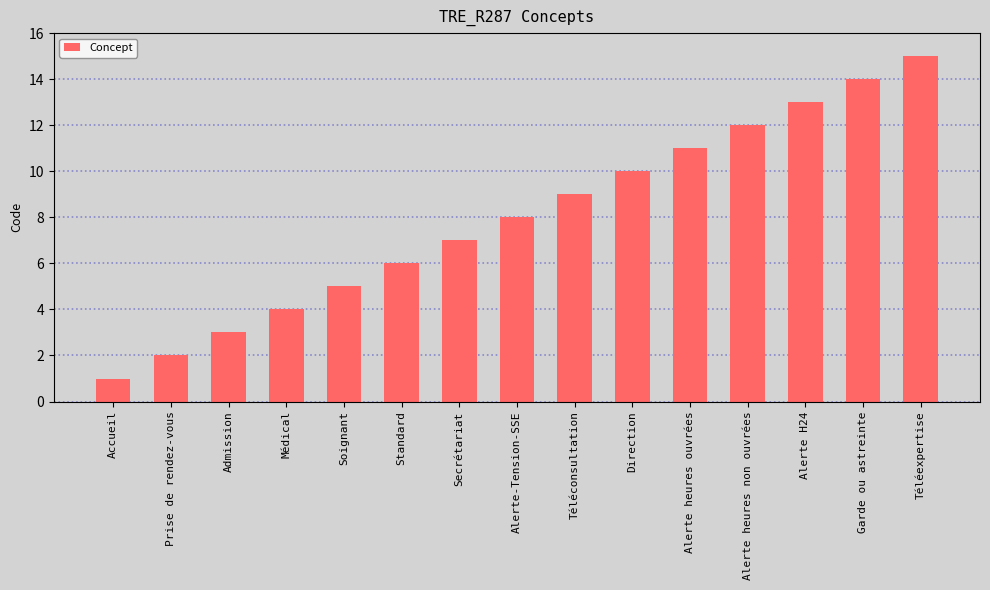

What position from the right is Garde ou astreinte?

2